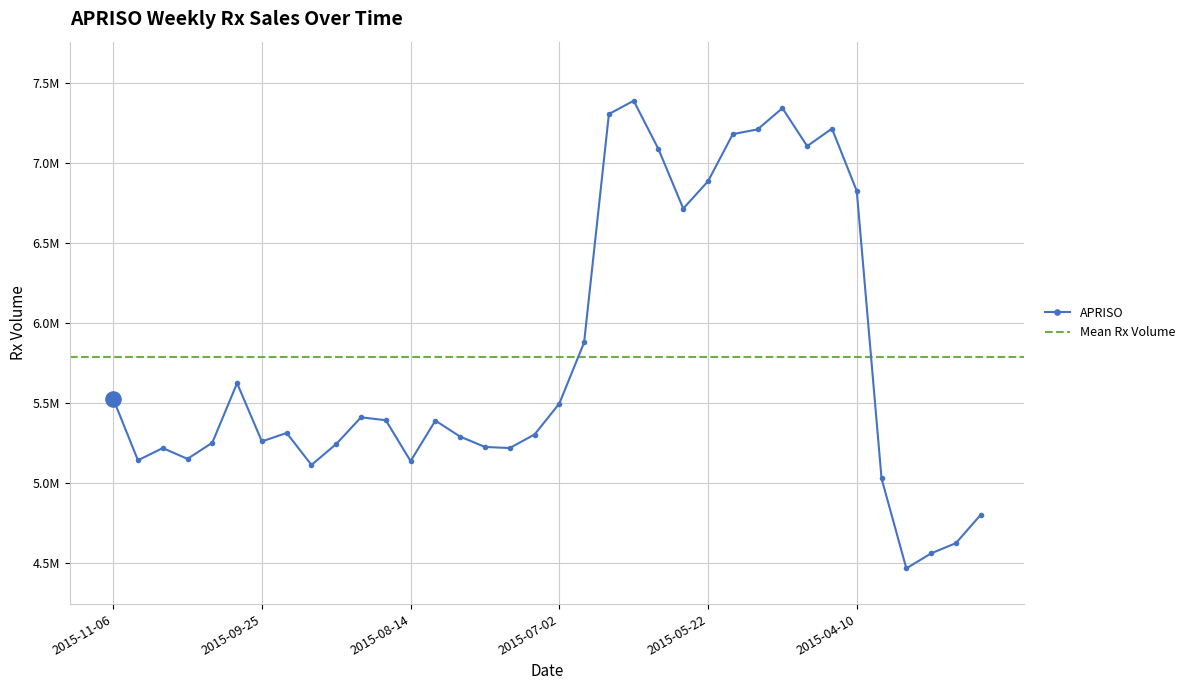

What is the change in value from 2015-08-14 to 2015-05-29?

+1579548.5